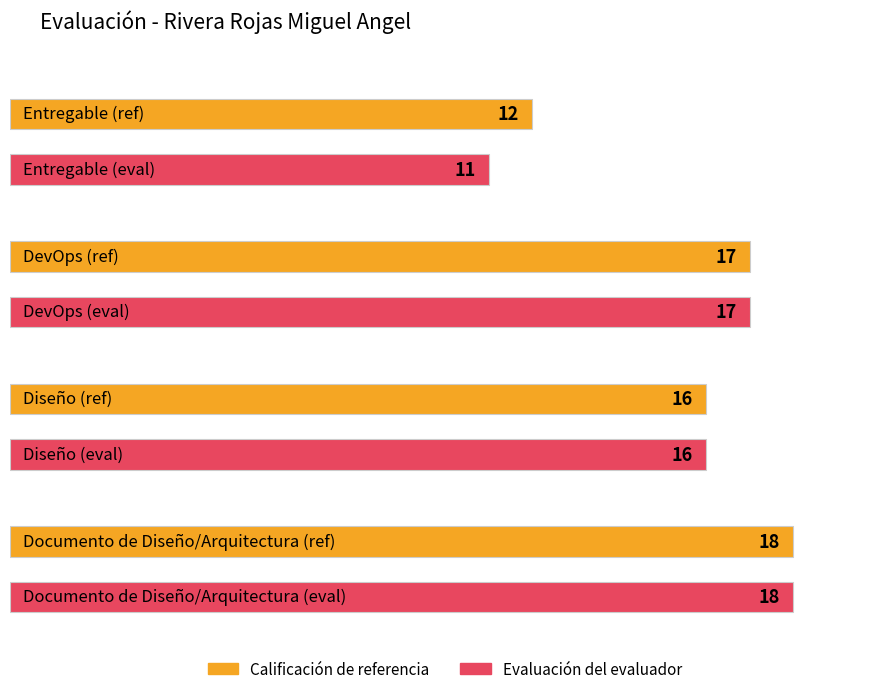

What is the difference between the Calificación de referencia values at Documento de Diseño/Arquitectura and DevOps?

1